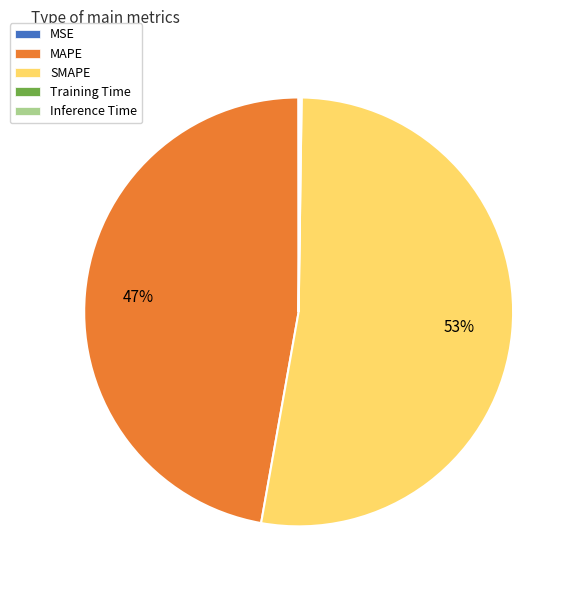

Is it true that SMAPE is 43% of the pie?

False